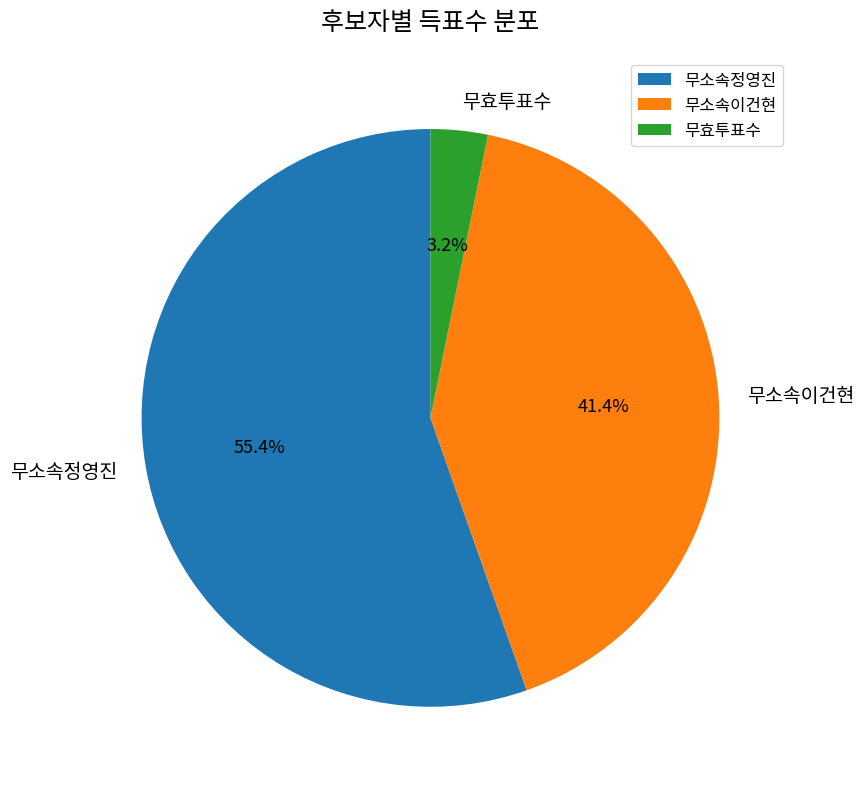

Is it true that 무소속이건현 is 53% of the pie?

False